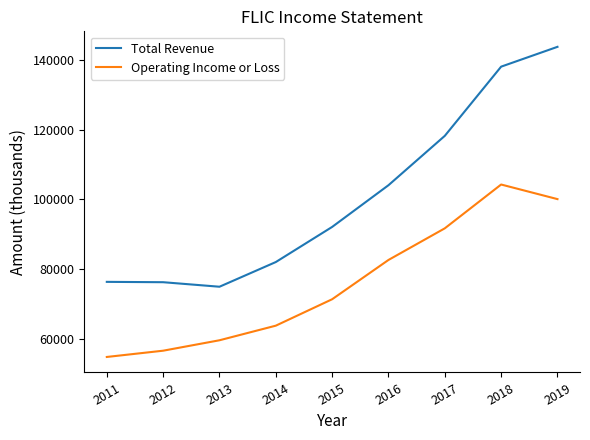

Is it true that Total Revenue equals 82000 at 2014?

True